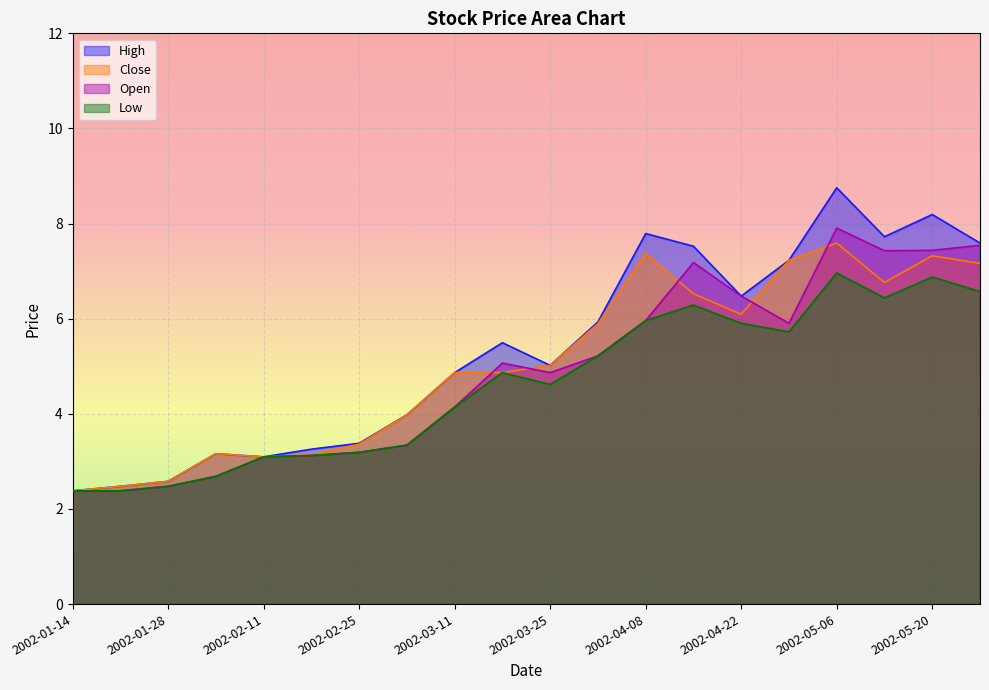

True or false: Close and Open intersect in this chart.

True